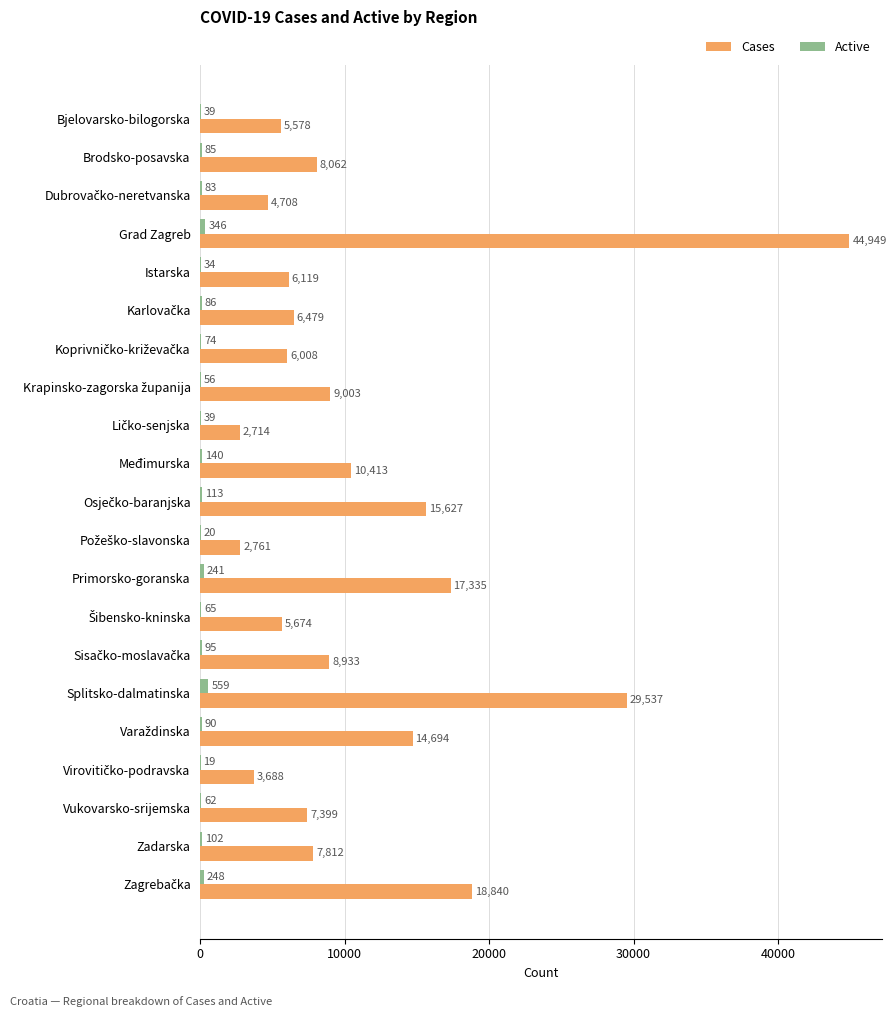

True or false: Cases has a value of 43877 at Splitsko-dalmatinska.

False